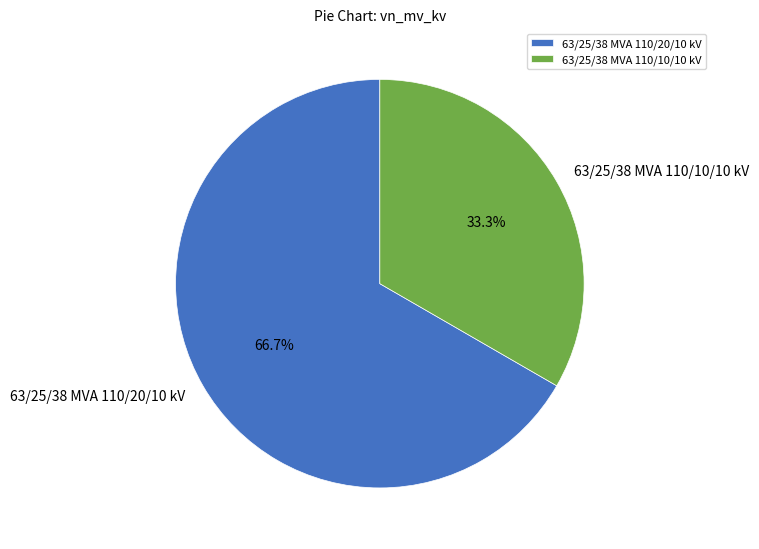

Does any single category account for the majority?

Yes